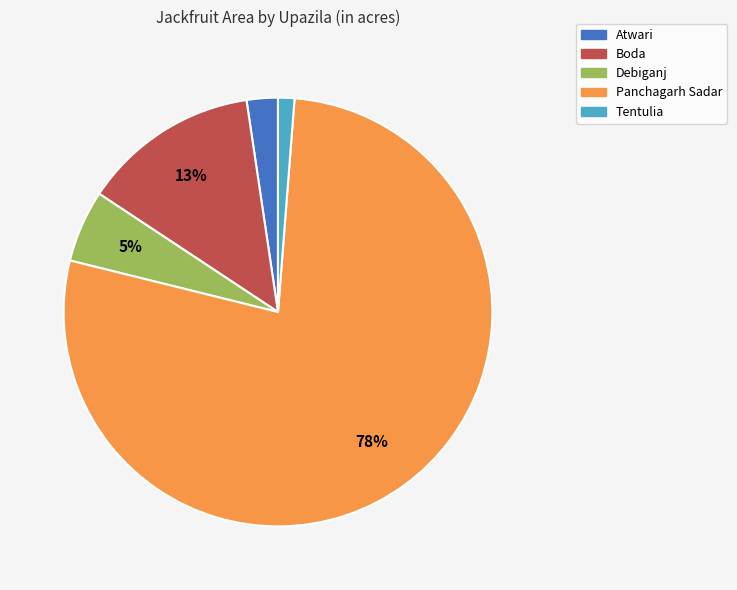

Which slice is the smallest?

Tentulia